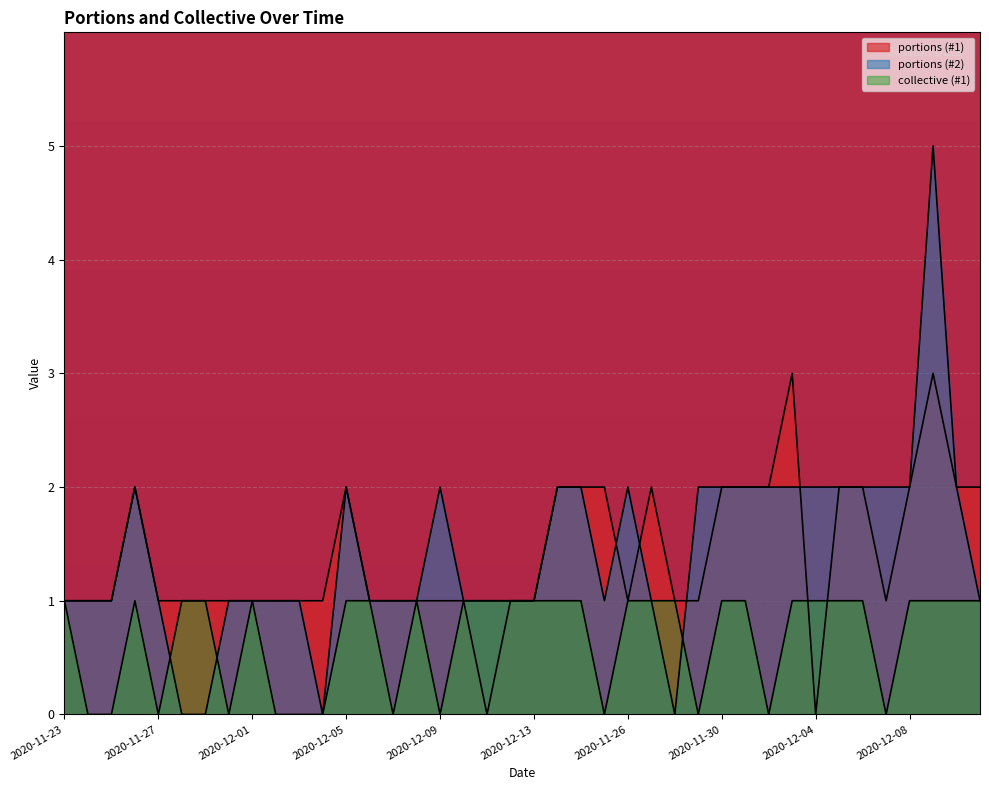

At which label does portions (#1) reach its minimum?

2020-12-11